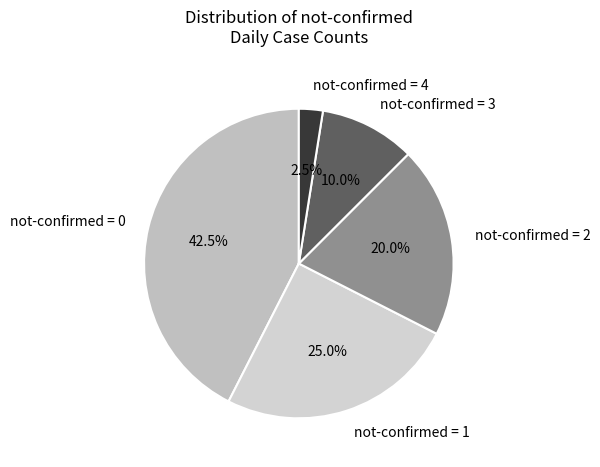

Which category has the smallest portion of the pie?

not-confirmed = 4